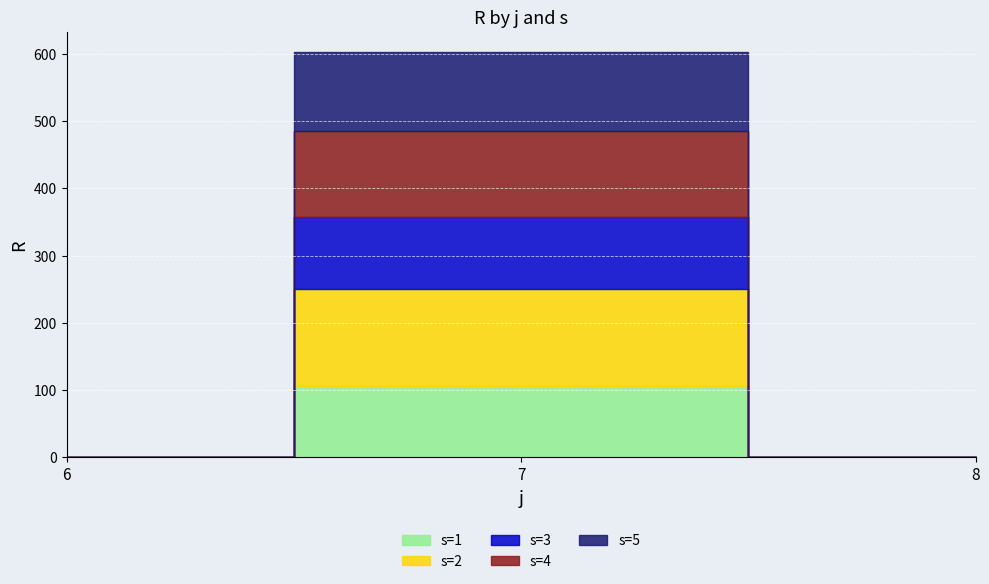

What is the highest value of the s=1 series?

106